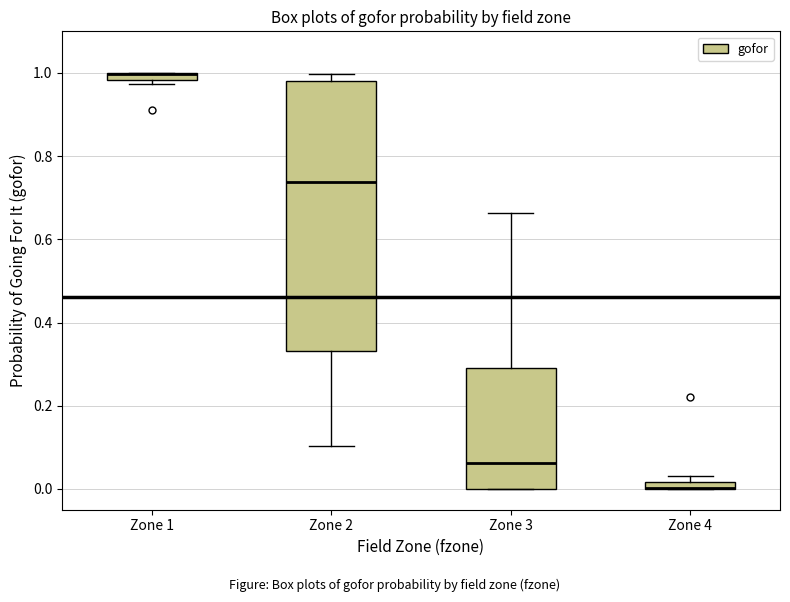

Which box is the tallest, from its lower edge to its upper edge?

Zone 2